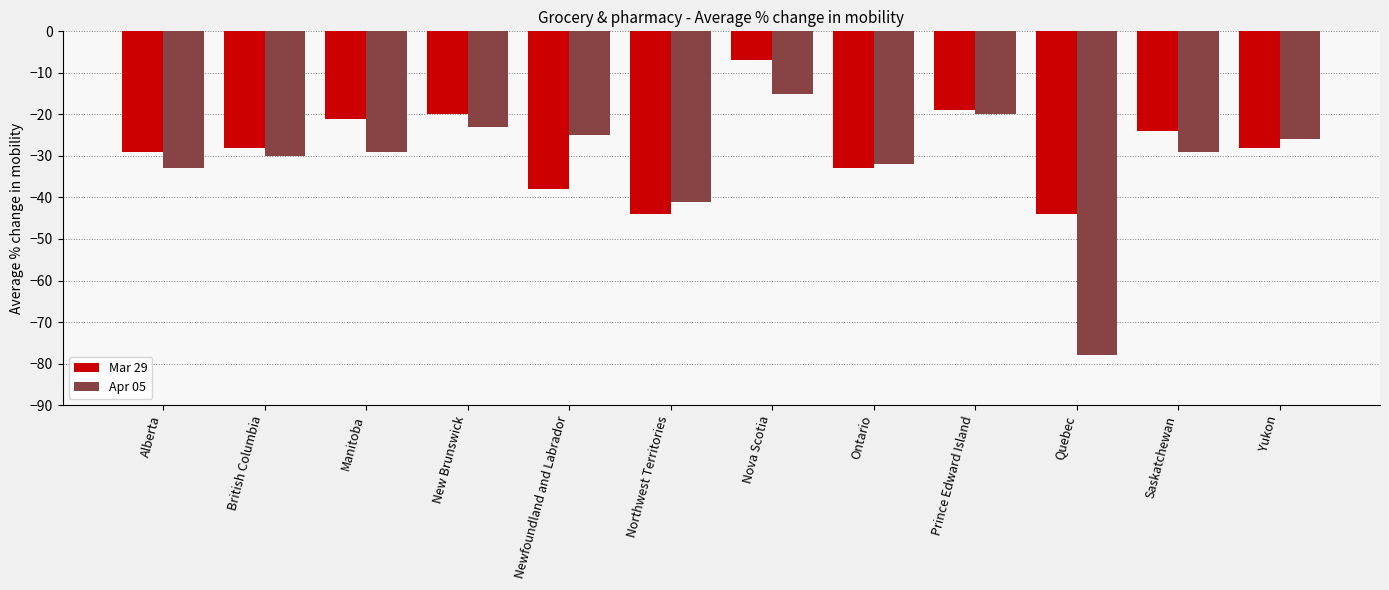

Reading left to right, transcribe all the data shown in this chart.

Mar 29: -29	-28	-21	-20	-38	-44	-7	-33	-19	-44	-24	-28
Apr 05: -33	-30	-29	-23	-25	-41	-15	-32	-20	-78	-29	-26